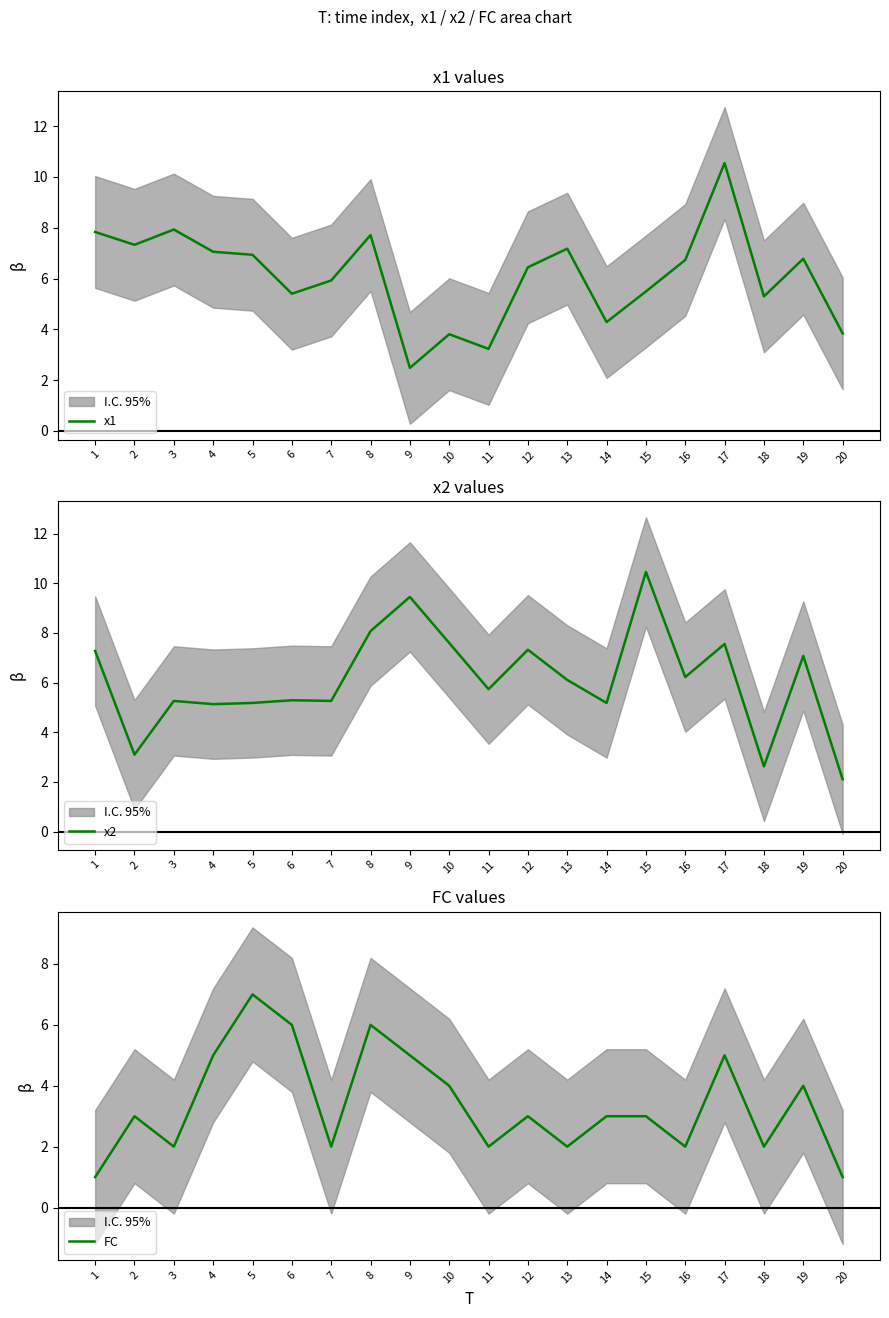

True or false: x1 and FC intersect in this chart.

True